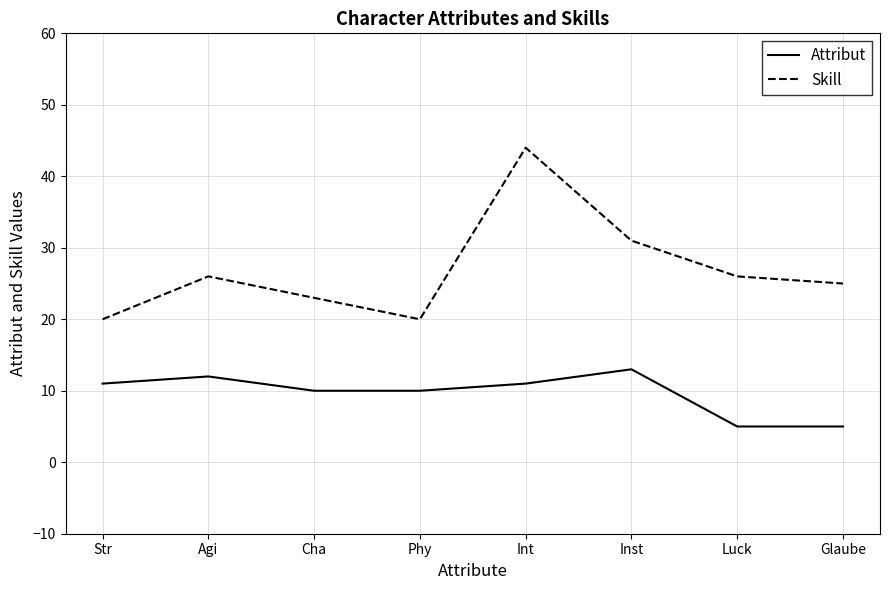

True or false: Skill and Attribut cross at least once.

False